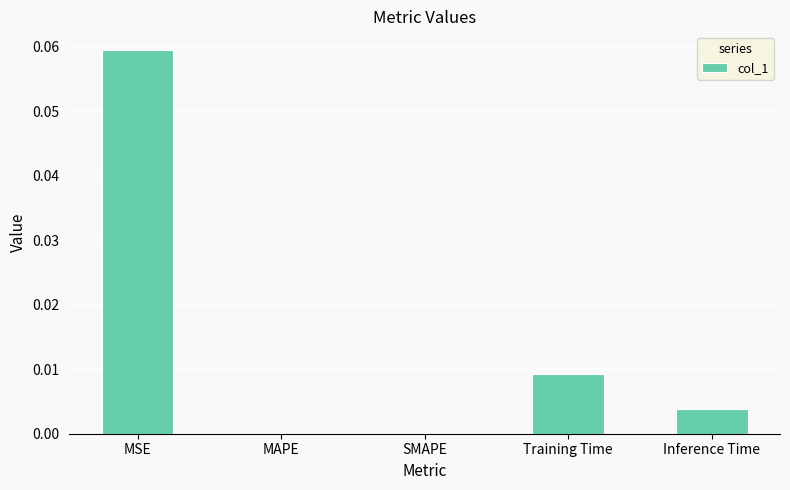

Which has a higher value, Training Time or MSE?

MSE